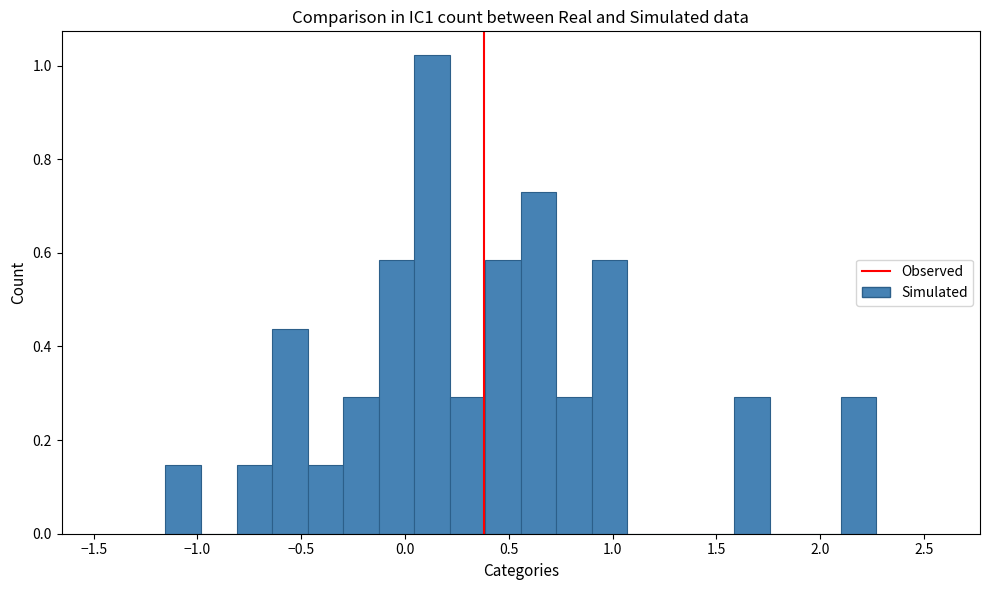

Read against the x-axis, roughly where is the centre of the tallest bar?

0.15